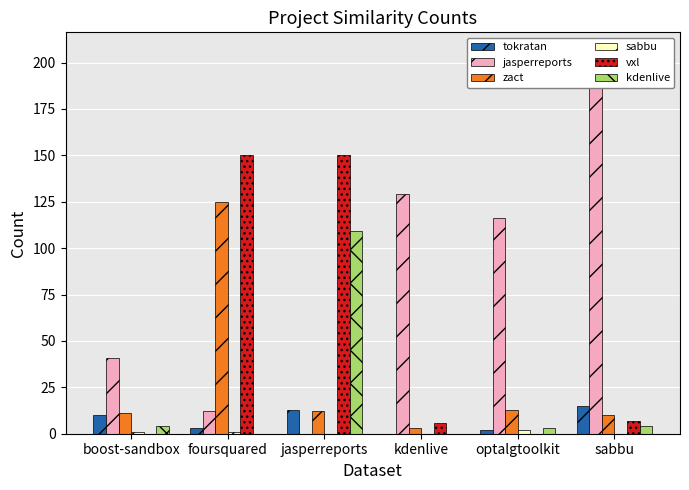

How many bars are there in total?

36